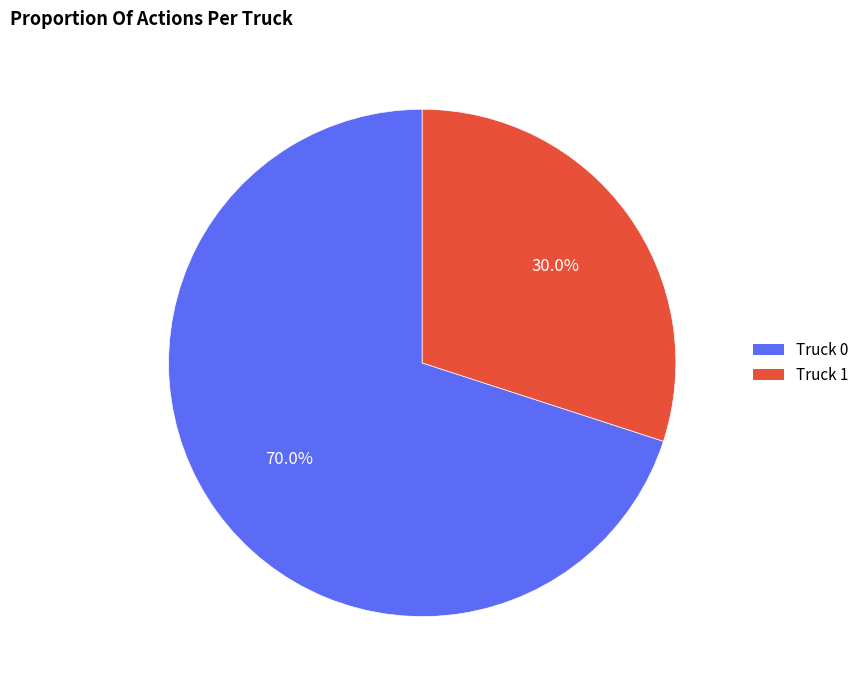

Between Truck 1 and Truck 0, which is larger?

Truck 0